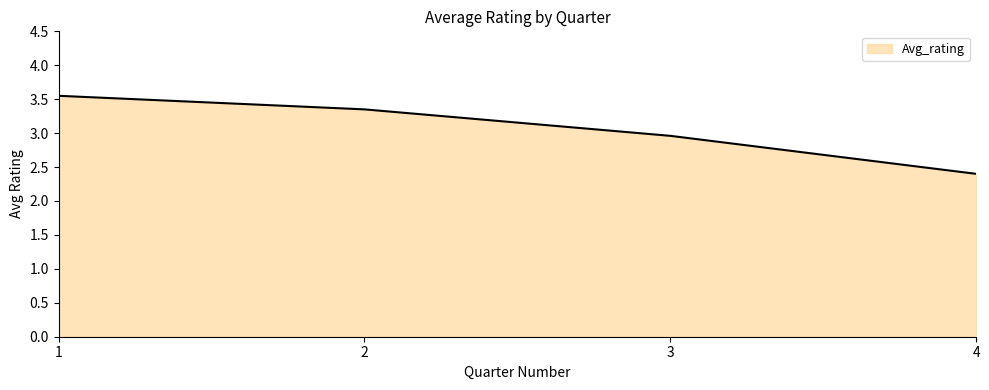

What is the sum of the values at 3 and 4?

5.4